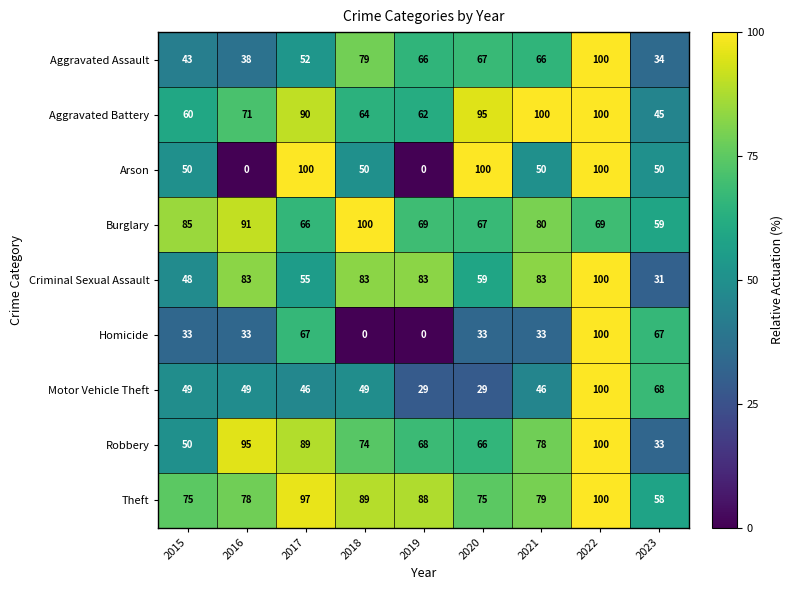

Which series has the largest total across all categories?

Theft